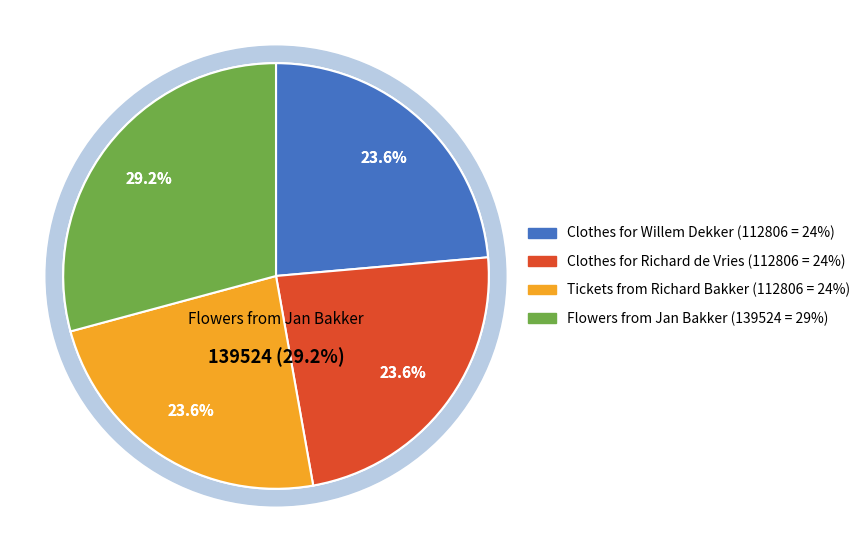

Which slice is the largest?

Flowers from Jan Bakker